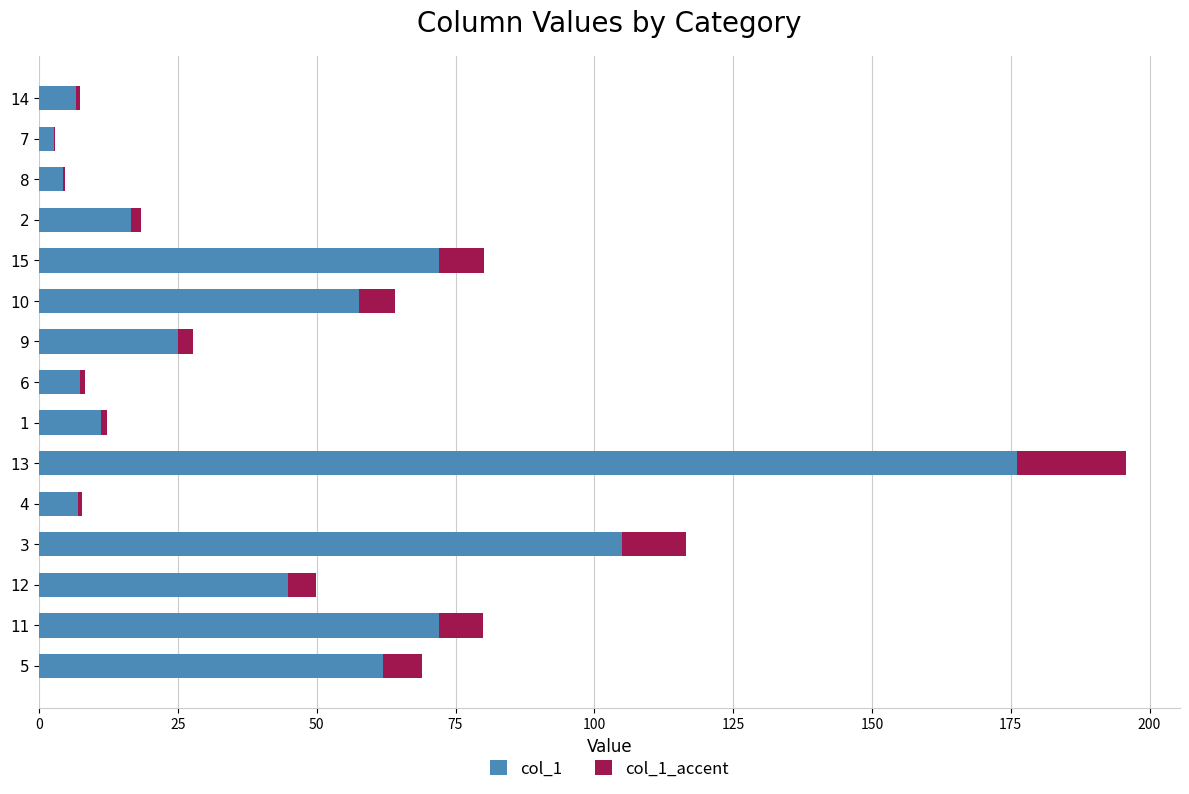

How many data points in col_1 are above 27?

8